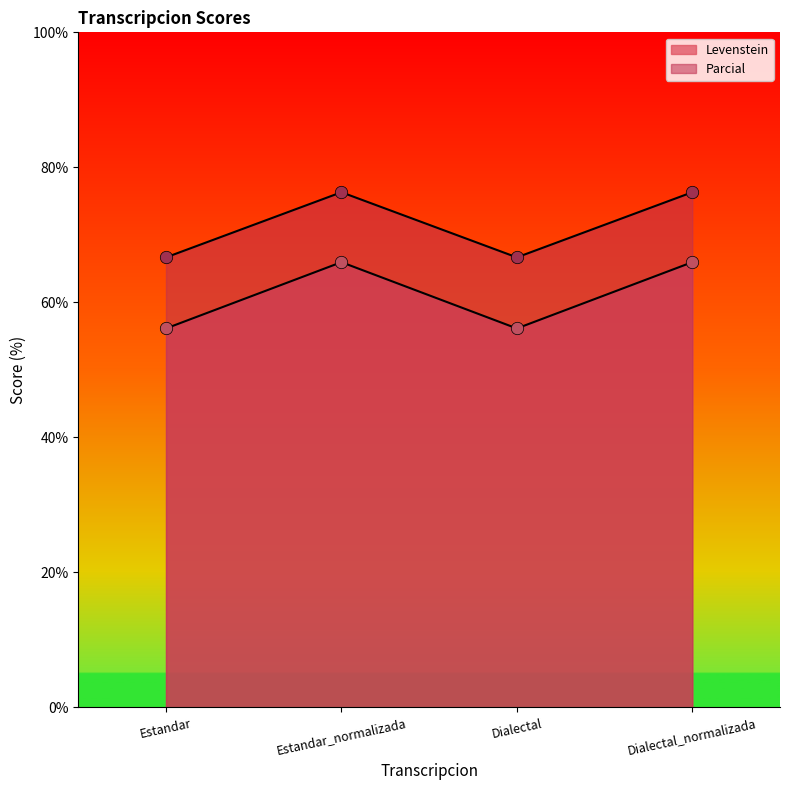

What is the total value across all series at Dialectal_normalizada?

142.3